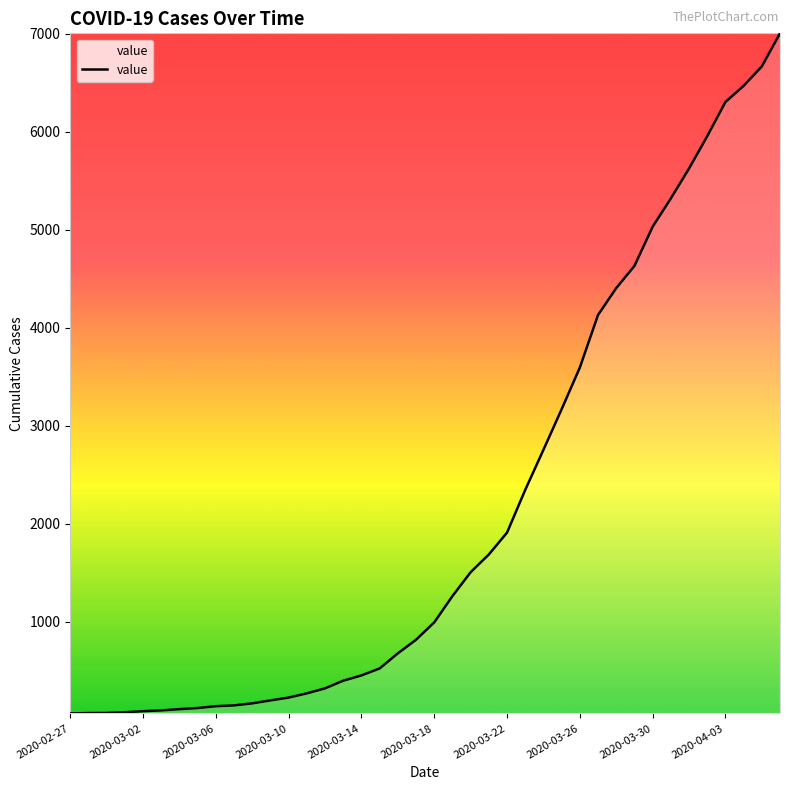

What is the greatest value displayed?

7004